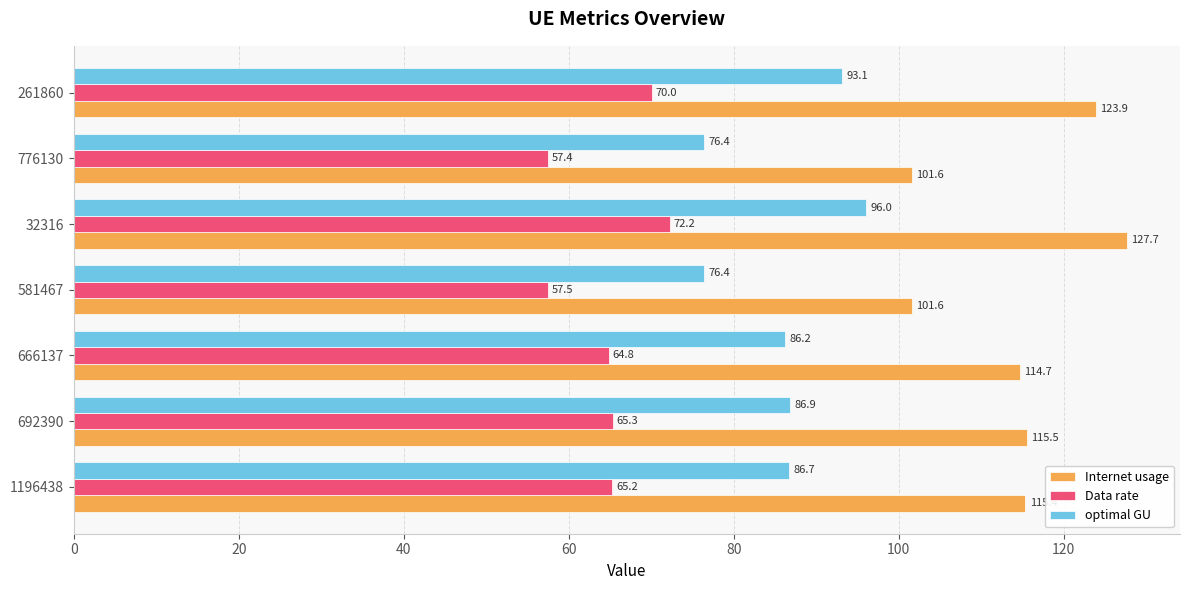

Rank the series by their maximum value, from highest to lowest.

Internet usage, optimal GU, Data rate